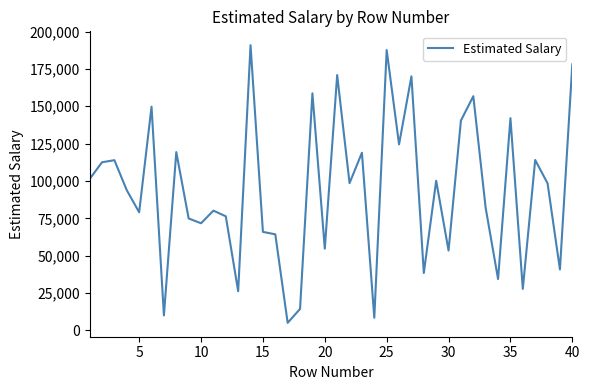

How many series are shown in this chart?

1